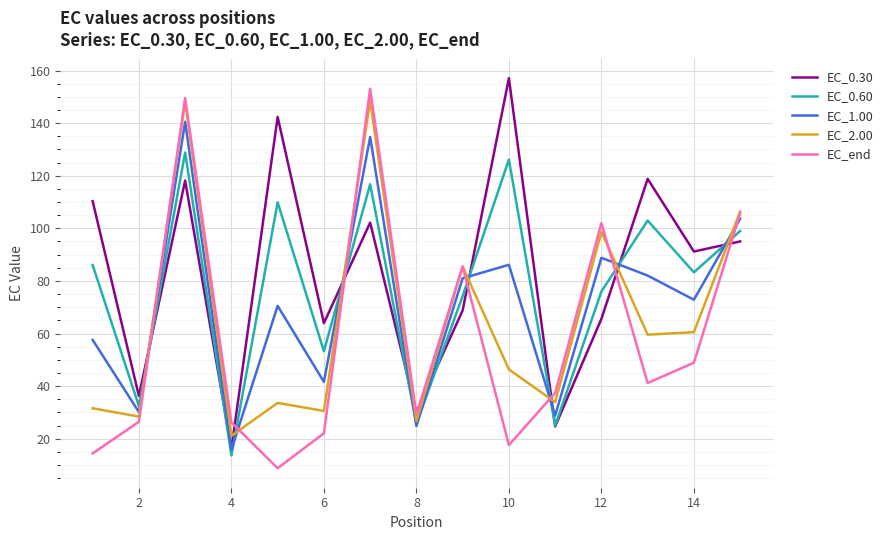

What is the maximum value shown in the chart?

157.1